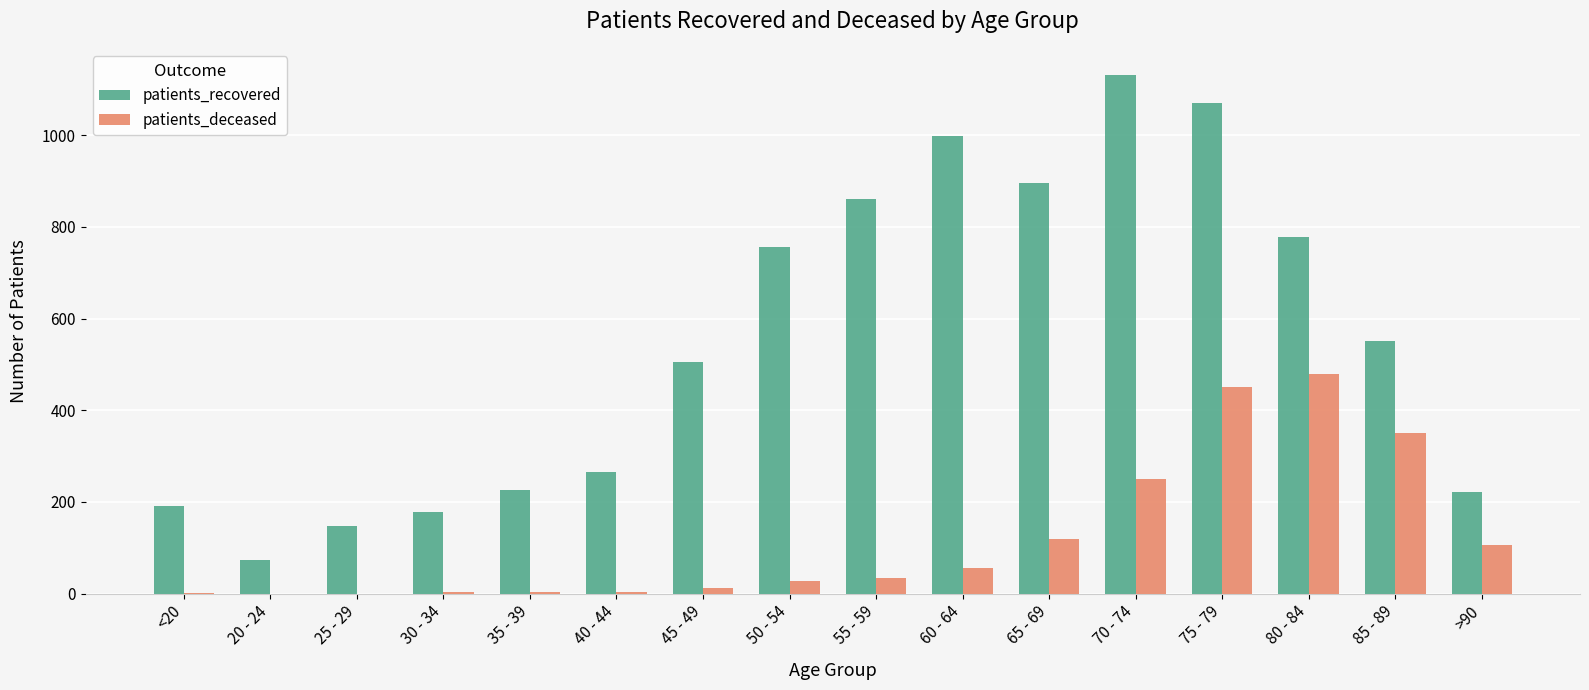

Is it true that patients_recovered equals 334 at 85 - 89?

False